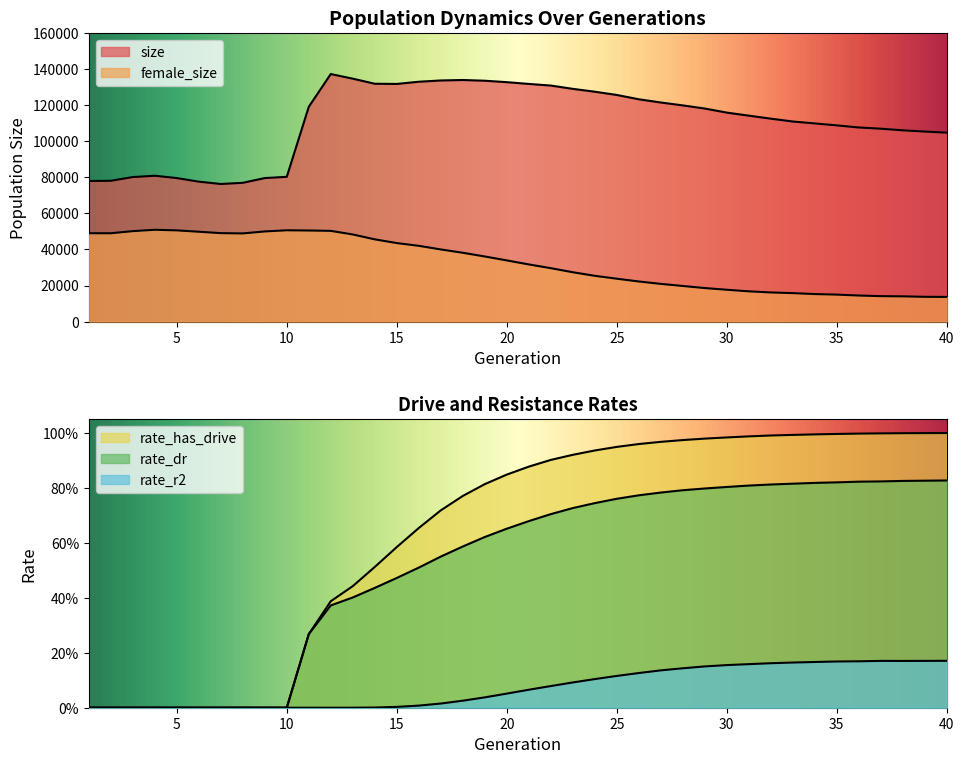

True or false: rate_dr and female_size cross at least once.

False